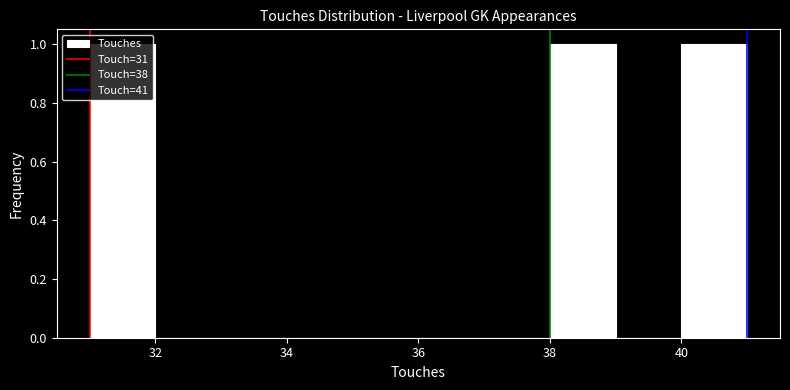

Reading left to right, list every bar in this chart as the range it spans on the x-axis followed by its height. The values are not printed on the chart, so give them approximately, as read against the axis.

31 to 32: 1
32 to 33: 0
33 to 34: 0
34 to 35: 0
35 to 36: 0
36 to 37: 0
37 to 38: 0
38 to 39: 1
39 to 40: 0
40 to 41: 1